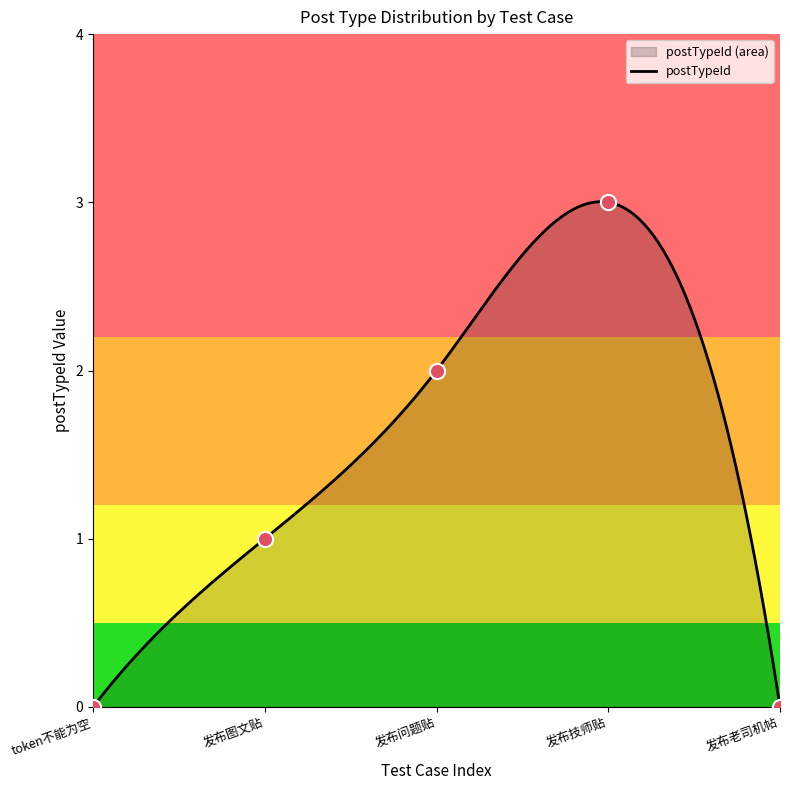

What is the change in value from token不能为空 to 发布图文贴?

+1